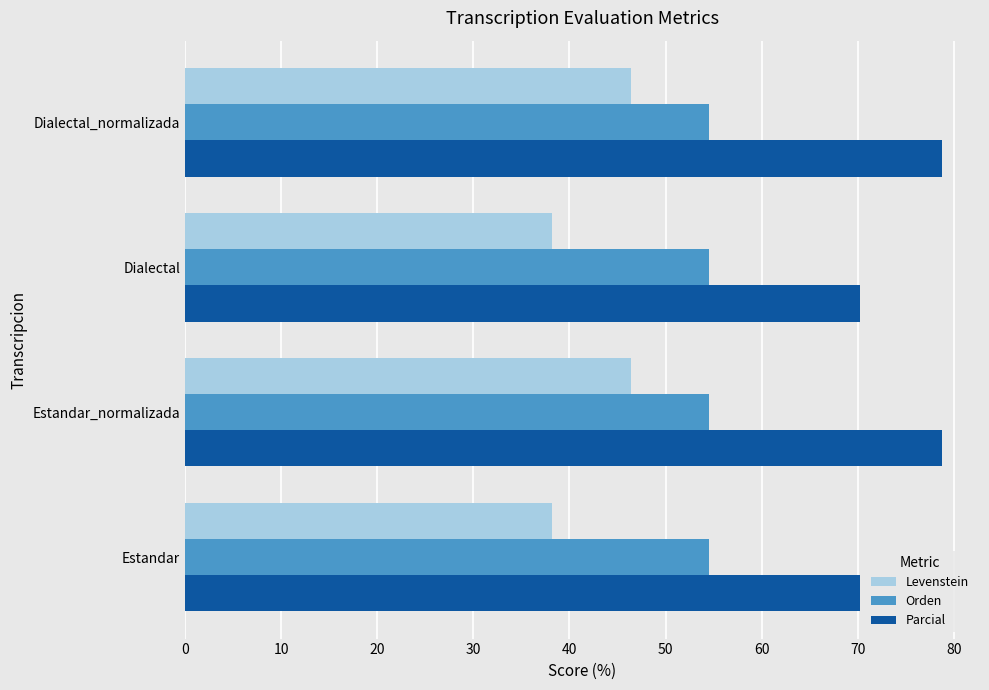

List the series in order of their peak value, highest first.

Parcial, Orden, Levenstein